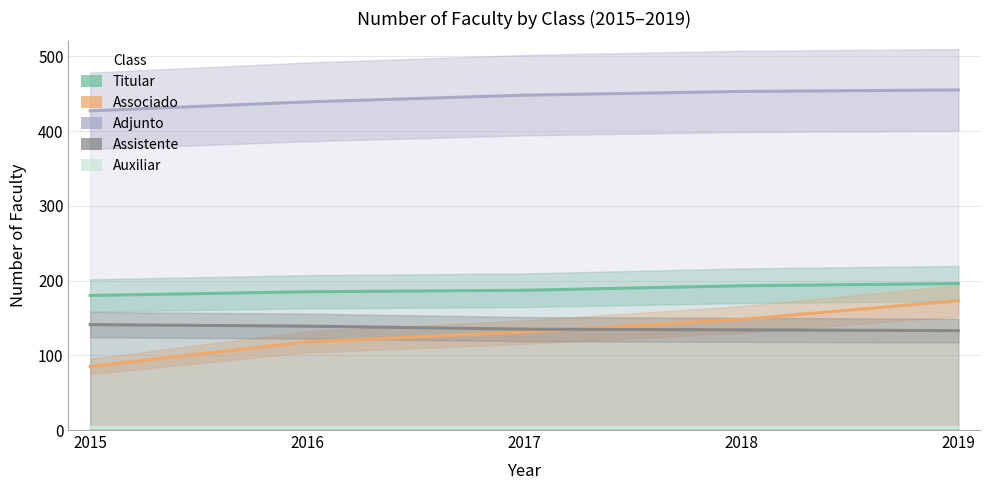

Reading right to left, extract all data points from this chart.

Titular: 2019=196	2018=193	2017=187	2016=185	2015=180
Associado: 2019=173	2018=148	2017=131	2016=118	2015=85
Adjunto: 2019=455	2018=453	2017=448	2016=439	2015=427
Assistente: 2019=133	2018=134	2017=135	2016=139	2015=141
Auxiliar: 2019=4	2018=4	2017=4	2016=4	2015=4